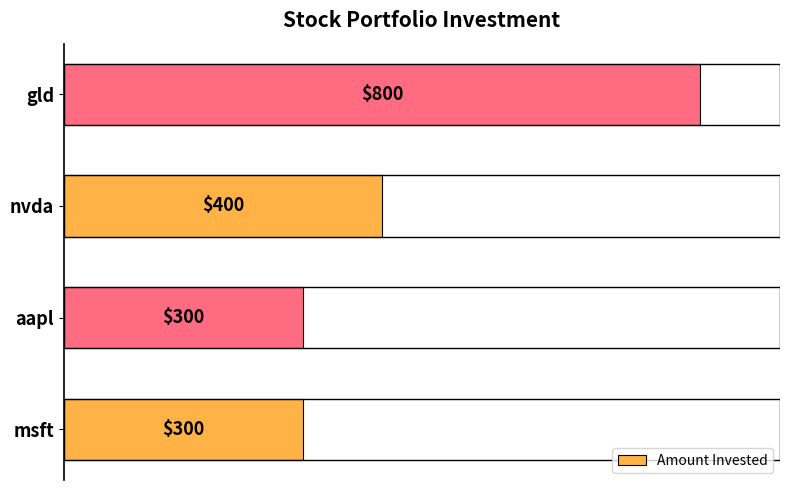

The chart shows a value of 120 at nvda. True or false?

False